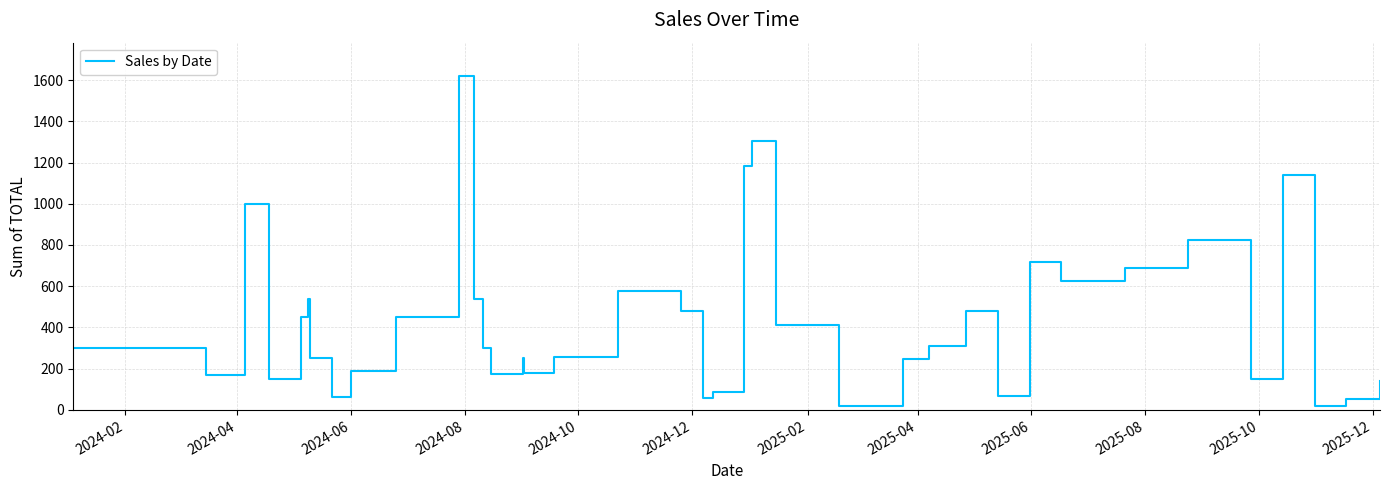

What is the maximum value shown in the chart?

1619.2